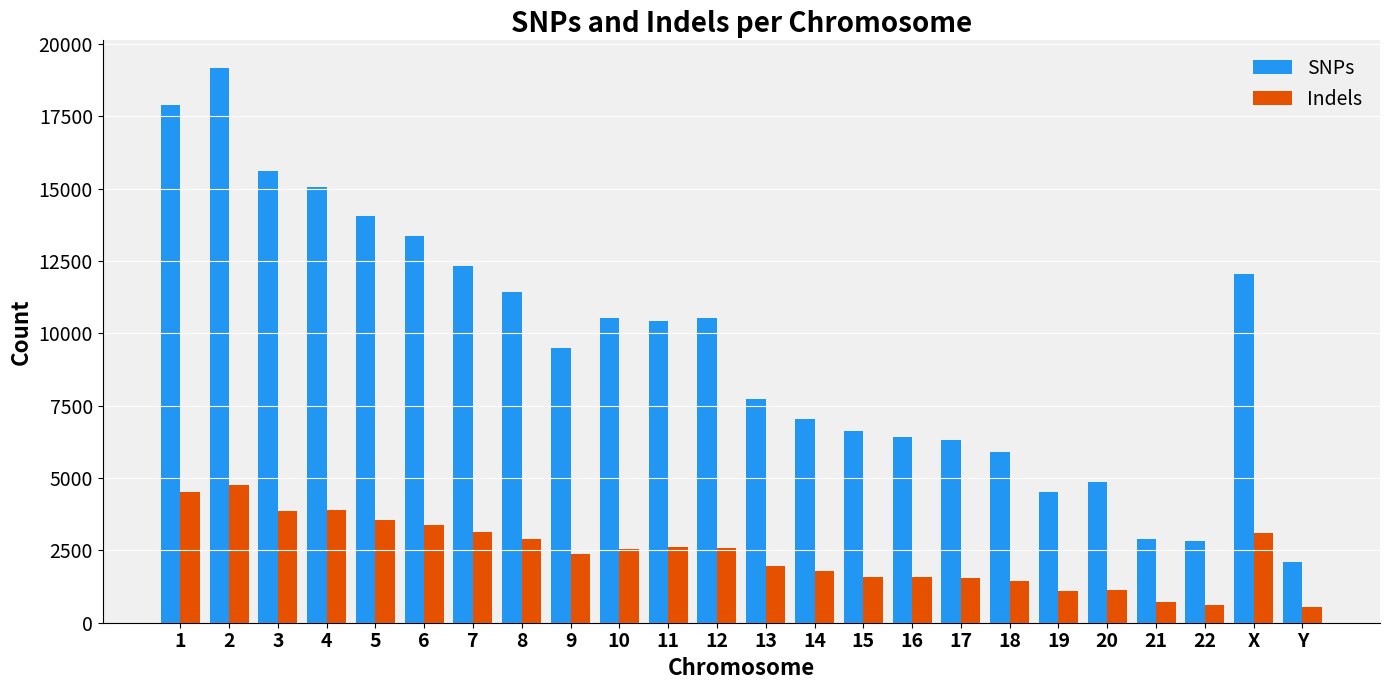

At how many categories does at least one series exceed 17382?

2